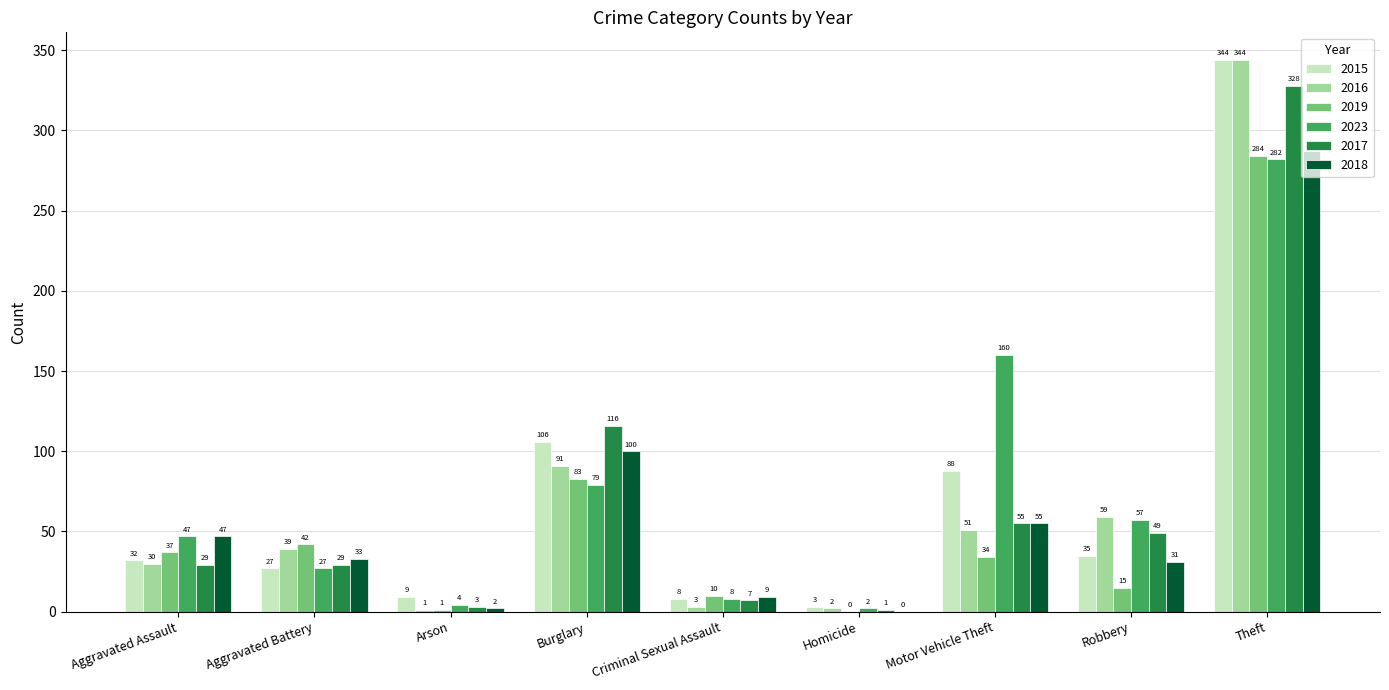

Where is 2015 nearest to the value 173?

Burglary